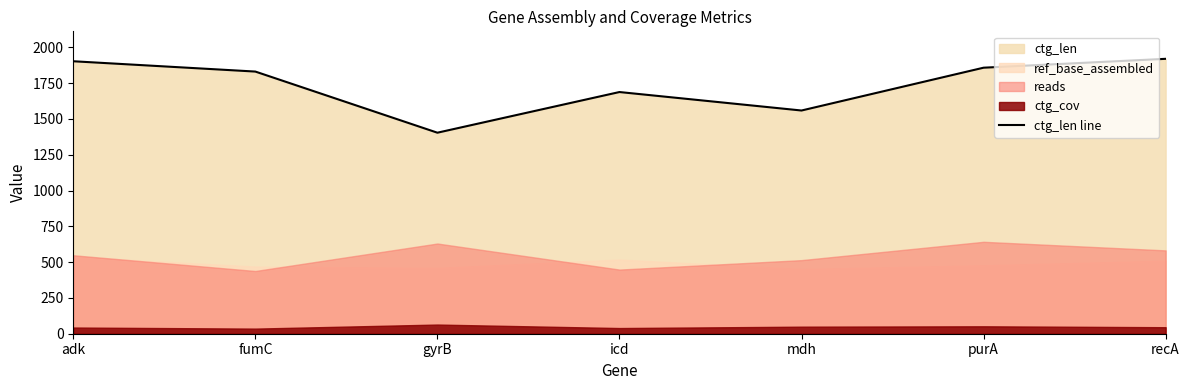

List the labels in order of value, smallest first.

gyrB, mdh, icd, fumC, purA, adk, recA